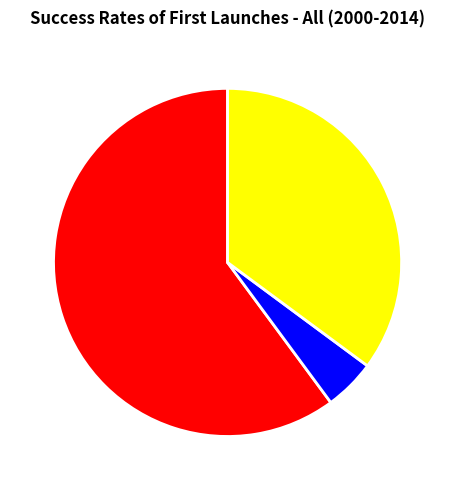

True or false: in27 accounts for 60% of the total.

True